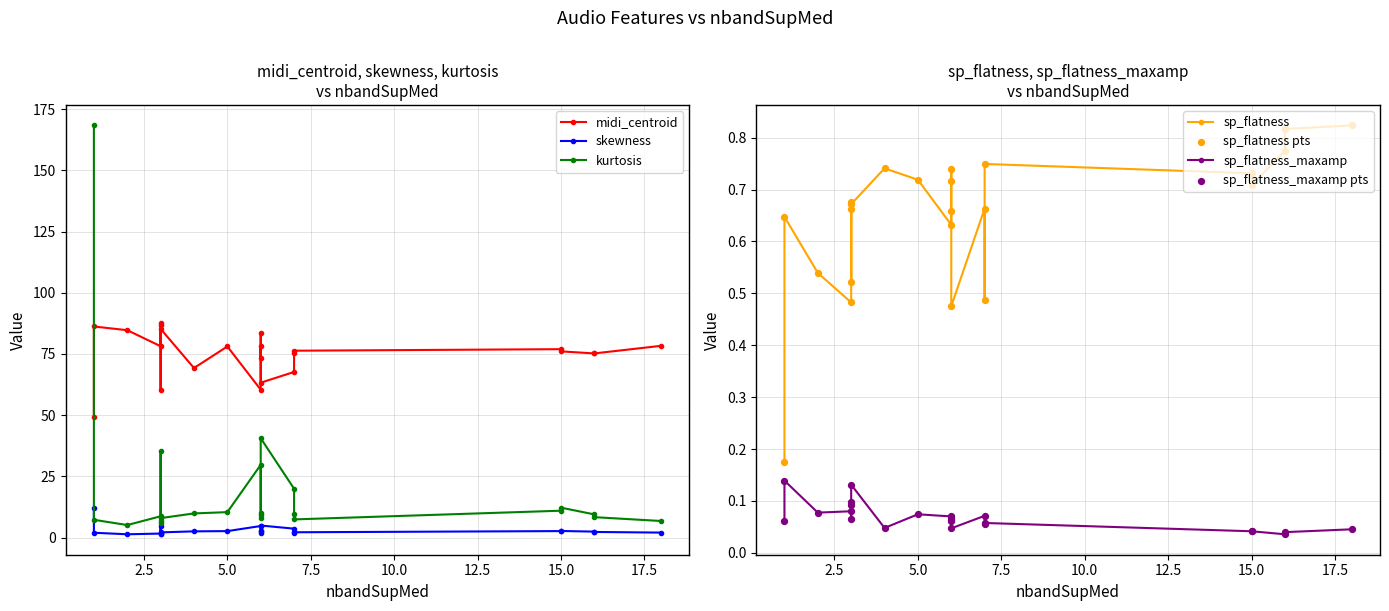

At which category is the sum across all series the highest?

int1